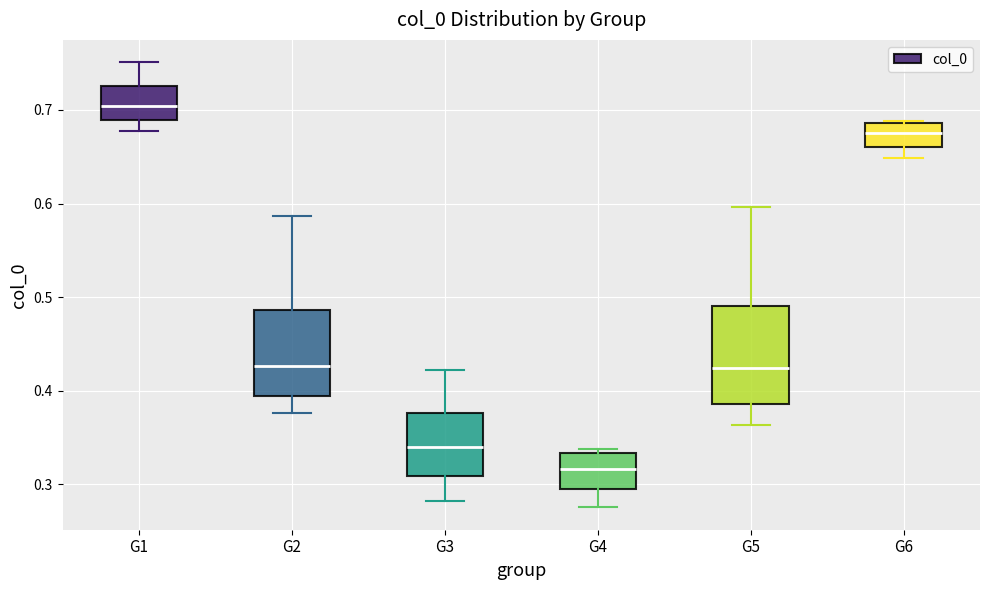

Reading left to right, transcribe this box plot: for each box, give where its median line is, the range the box spans, and where its two whiskers end, as read against the y-axis. The values are not printed on the chart, so give them approximately, as read against the axis.

G1: median 0.70, box 0.69 to 0.73, whiskers 0.68 to 0.75
G2: median 0.43, box 0.39 to 0.49, whiskers 0.38 to 0.59
G3: median 0.34, box 0.31 to 0.38, whiskers 0.28 to 0.42
G4: median 0.32, box 0.29 to 0.33, whiskers 0.28 to 0.34
G5: median 0.42, box 0.39 to 0.49, whiskers 0.36 to 0.60
G6: median 0.67, box 0.66 to 0.69, whiskers 0.65 to 0.69